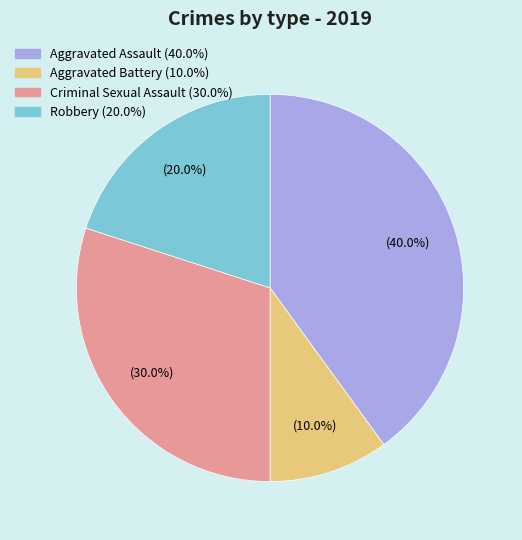

To the nearest percent, what is the combined percentage of Aggravated Battery and Aggravated Assault?

50%